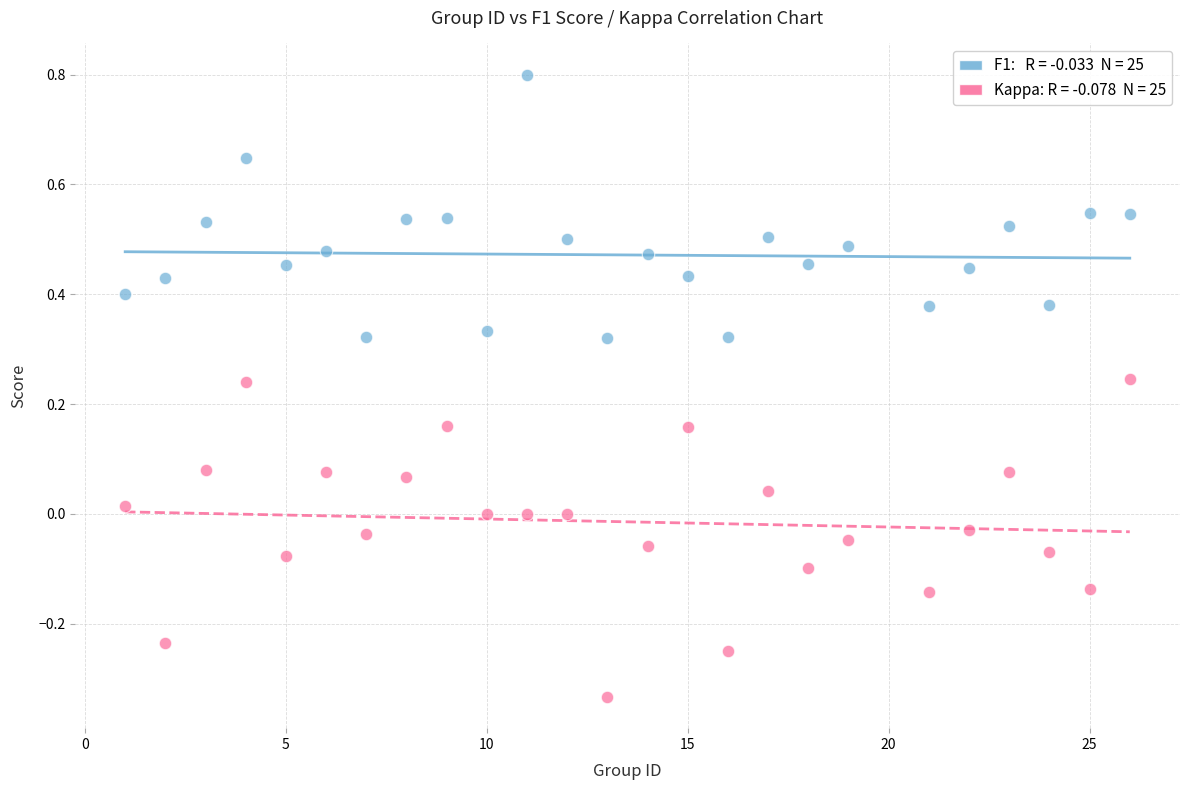

Across all data points, what is the range of Y values (max minus min)?

1.1